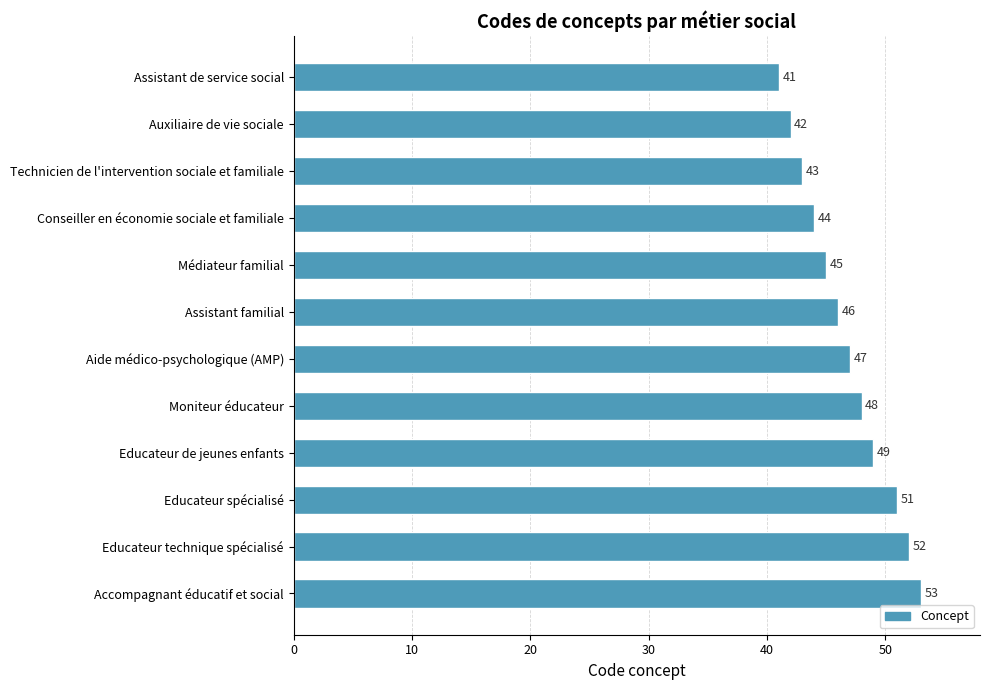

What is the label of the 7th bar from the bottom?

Assistant familial